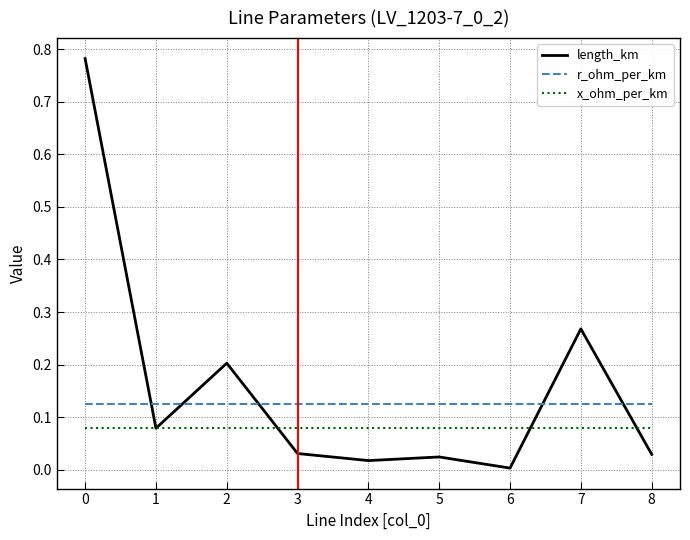

List the series in order of their overall mean, lowest first.

x_ohm_per_km, r_ohm_per_km, length_km